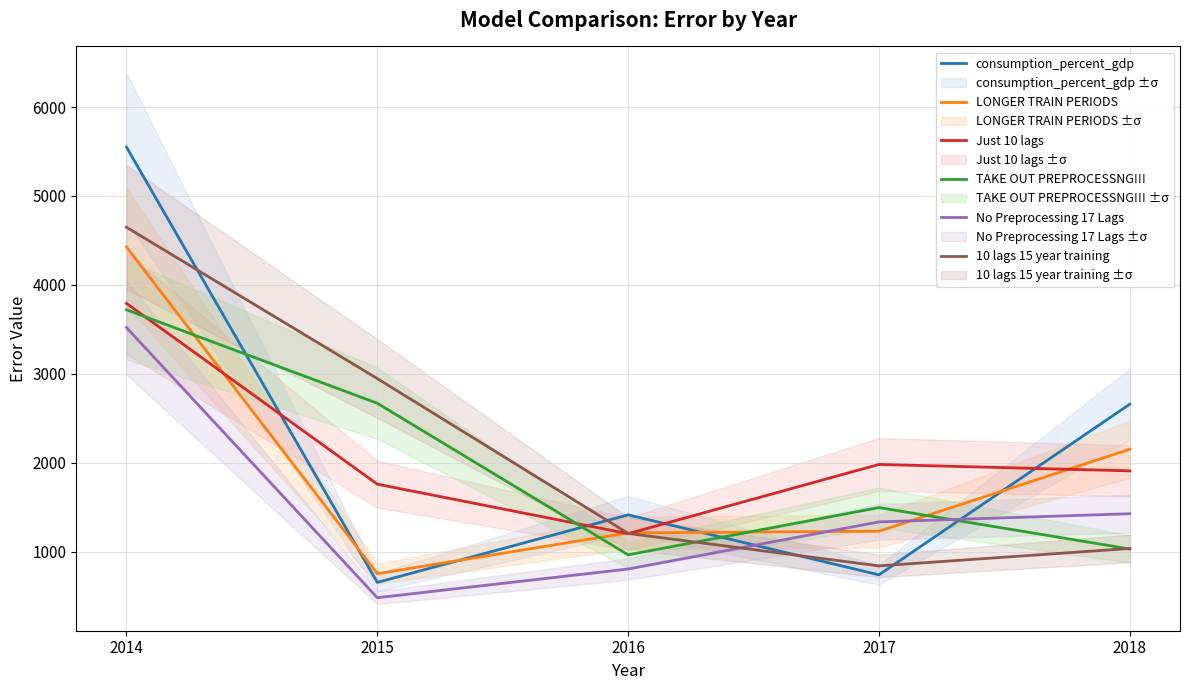

True or false: LONGER TRAIN PERIODS and consumption_percent_gdp intersect in this chart.

True